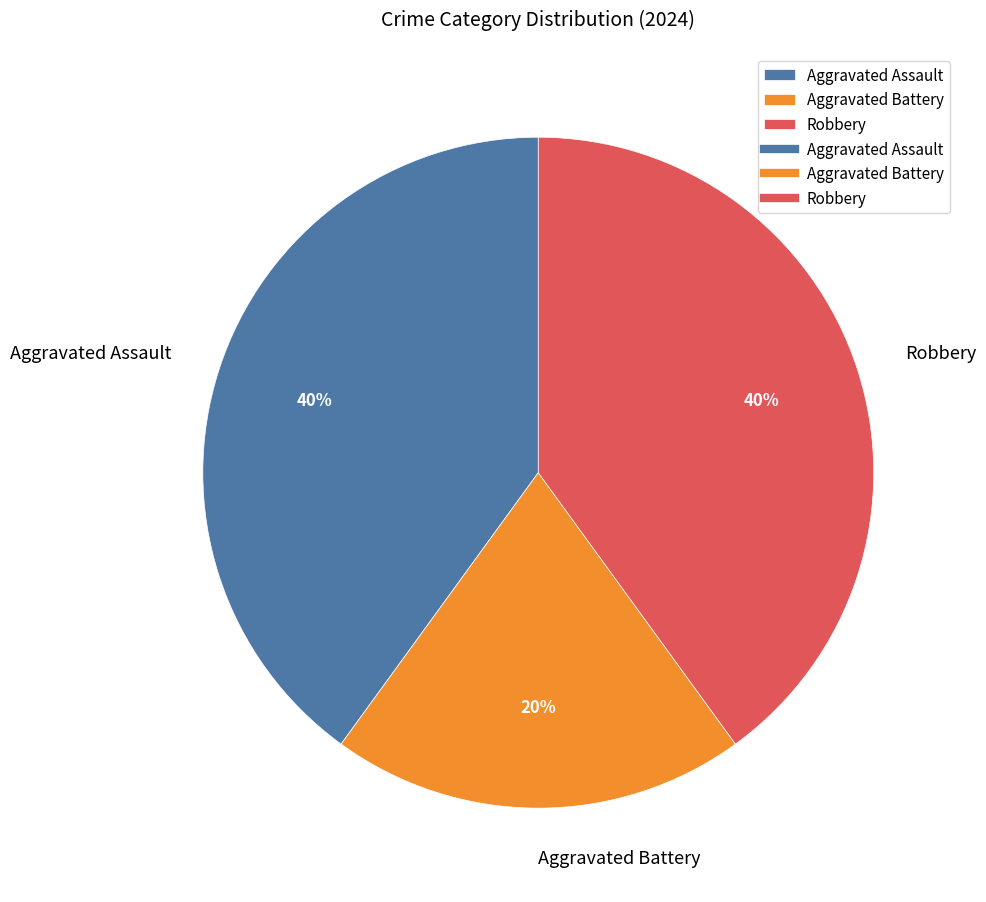

Which category has the smallest portion of the pie?

Aggravated Battery